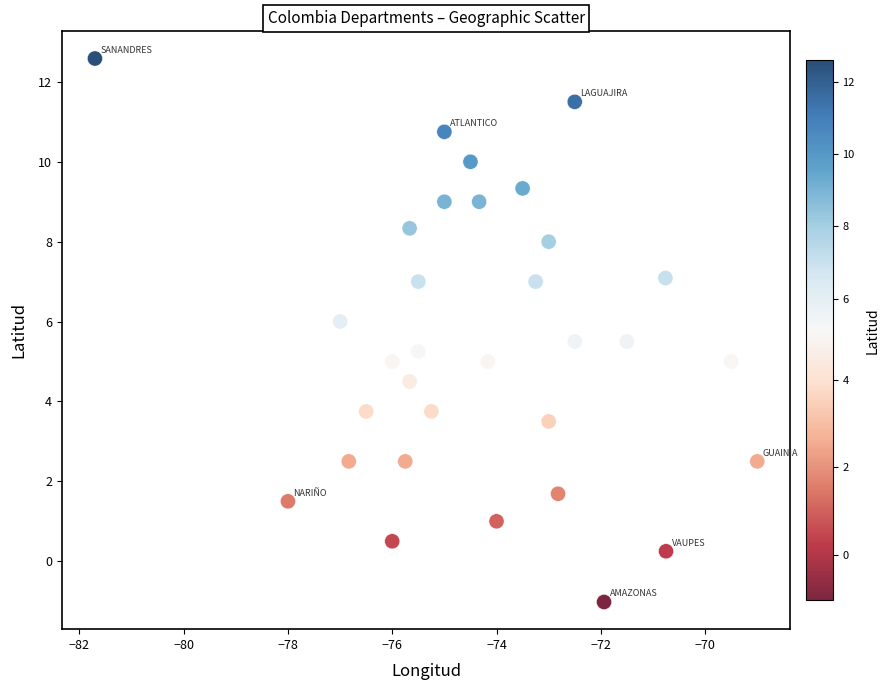

What is the range of X values (max minus min)?

12.7